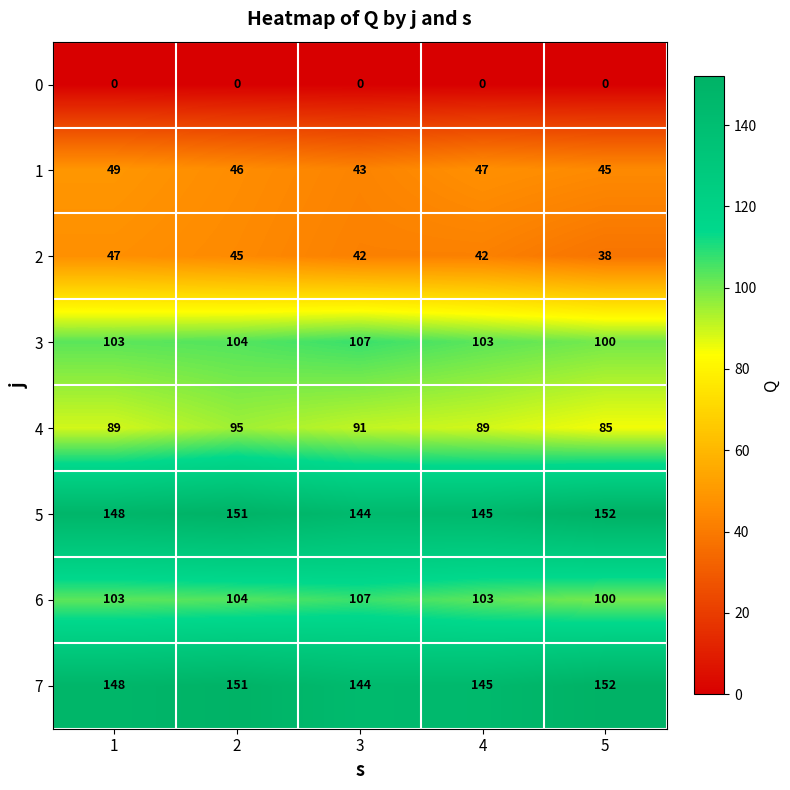

What is the difference between the maximum and minimum values in the 1 series?

6